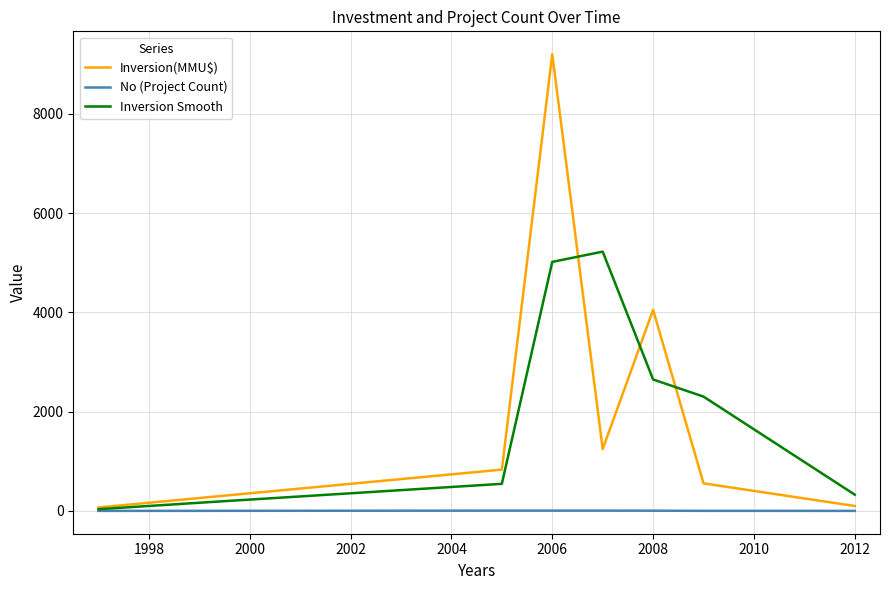

List the series in order of their peak value, lowest first.

No (Project Count), Inversion Smooth, Inversion(MMU$)